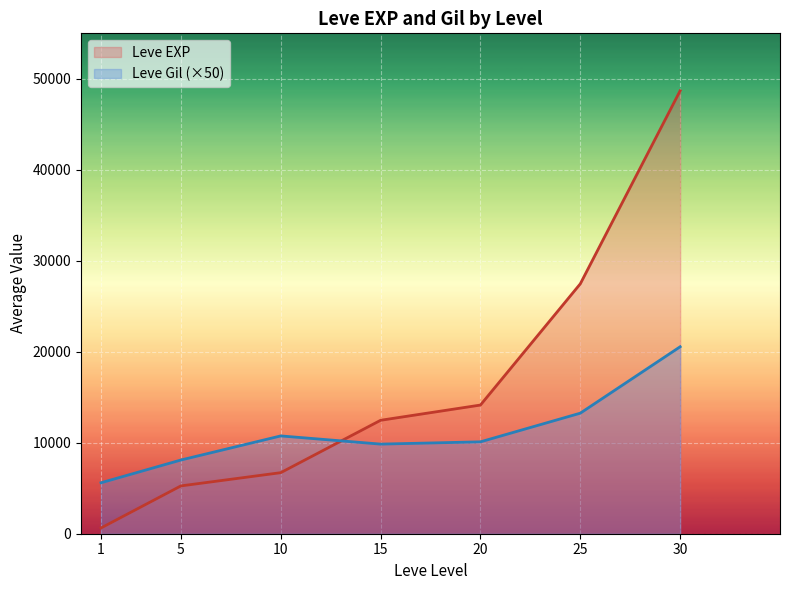

Count the number of categories in the chart.

7